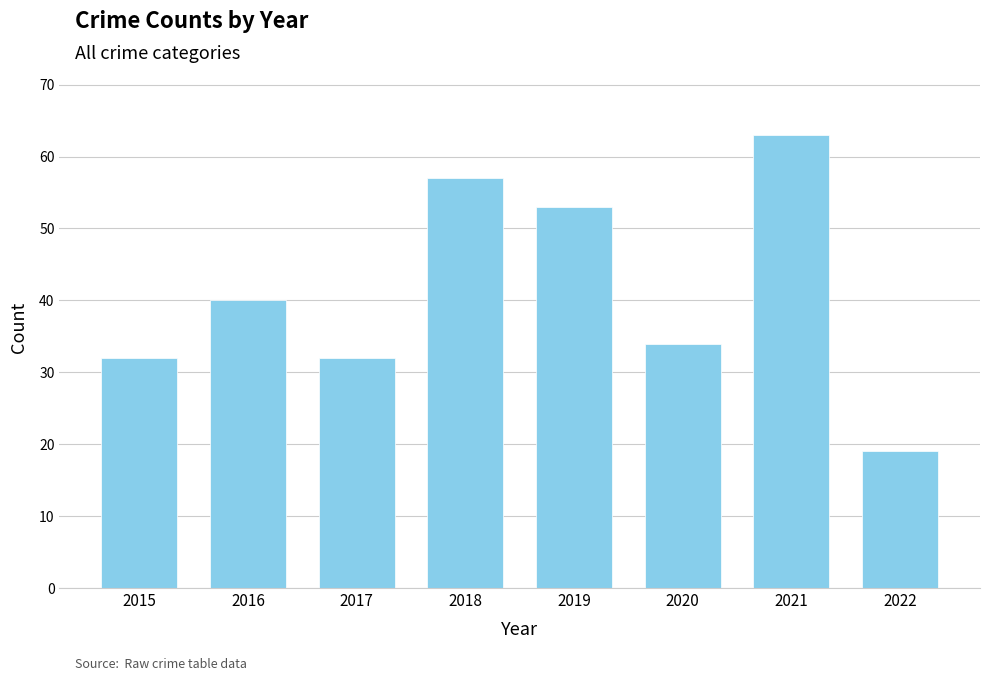

The chart shows a value of 40 at 2016. True or false?

True